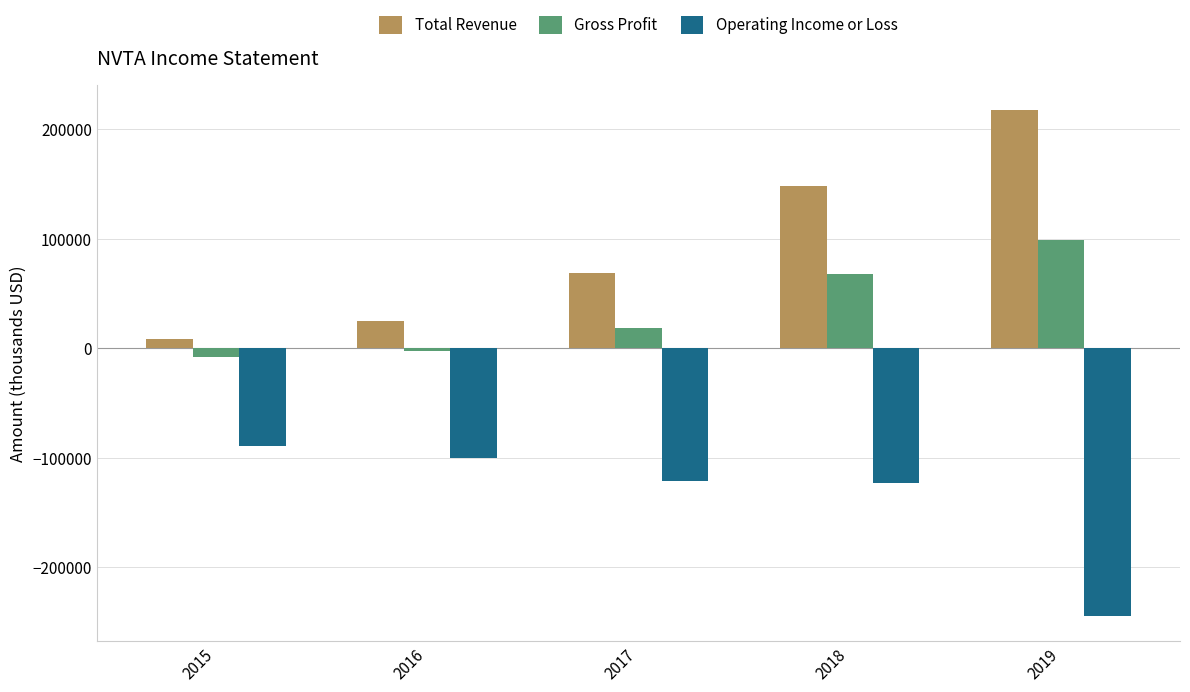

At how many categories does at least one series exceed 168752?

1